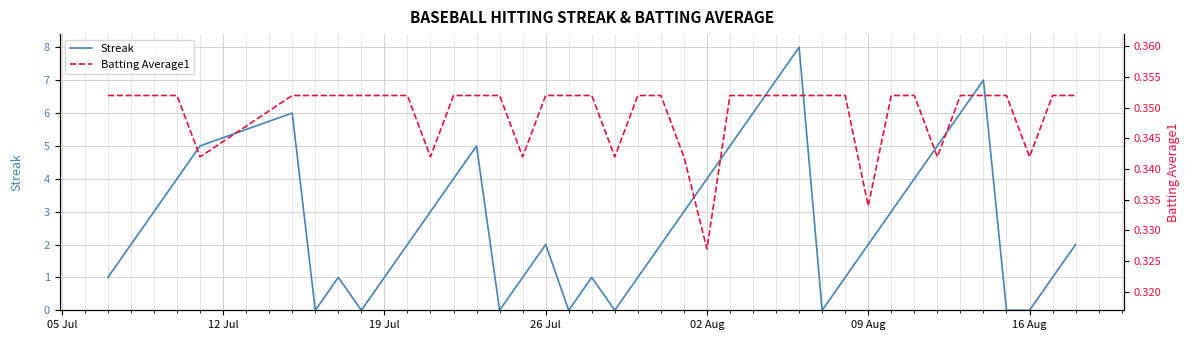

What is the value of the Streak point at the 4th from the left?

4.0